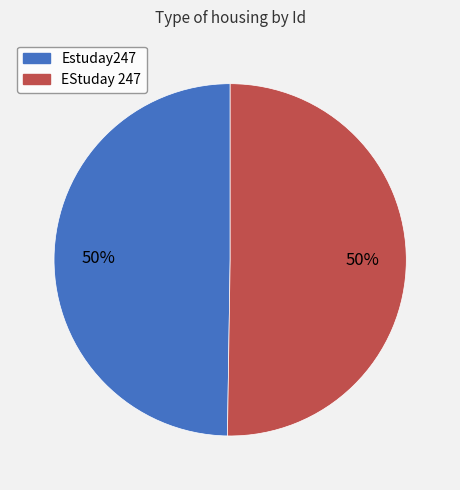

Is the sum of Estuday247 and EStuday 247 greater than half?

Yes